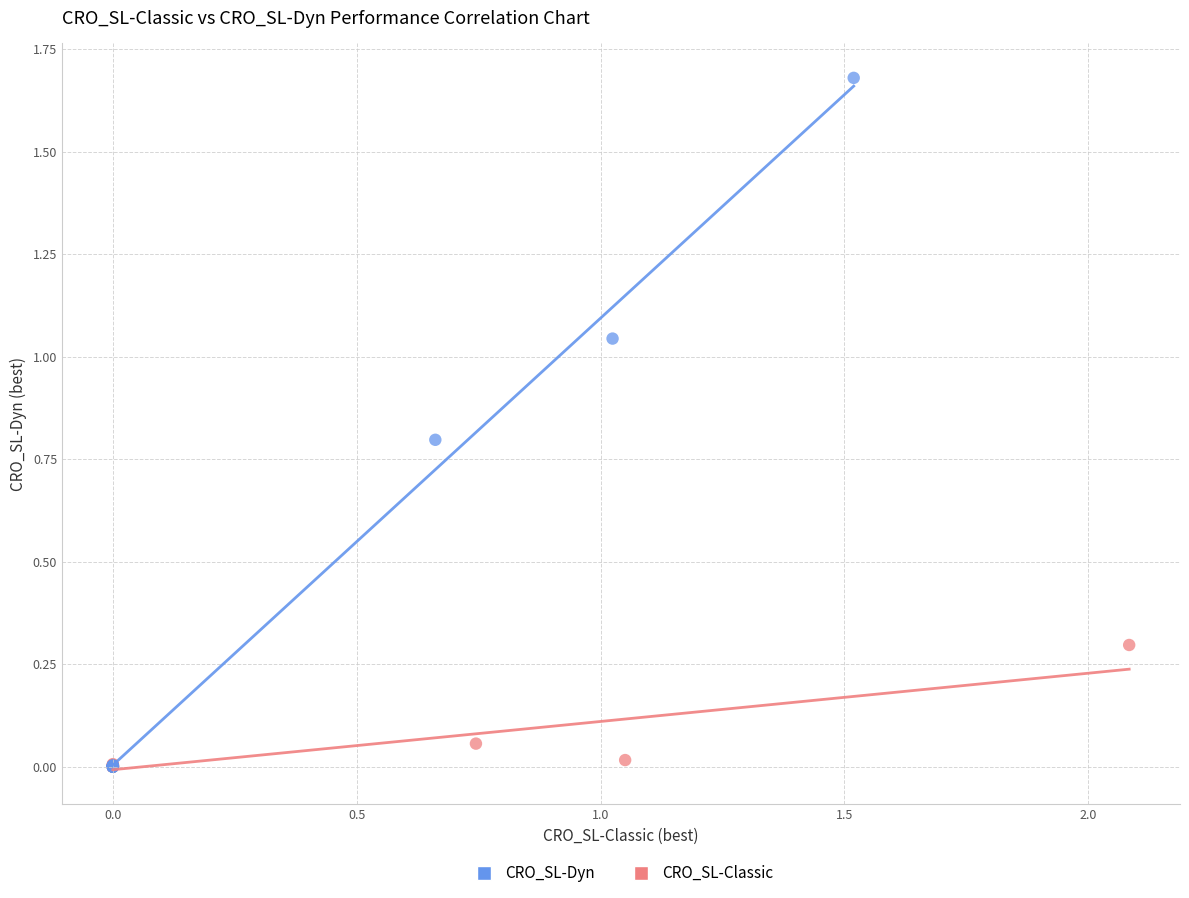

Which series contains the highest Y value?

CRO_SL-Dyn